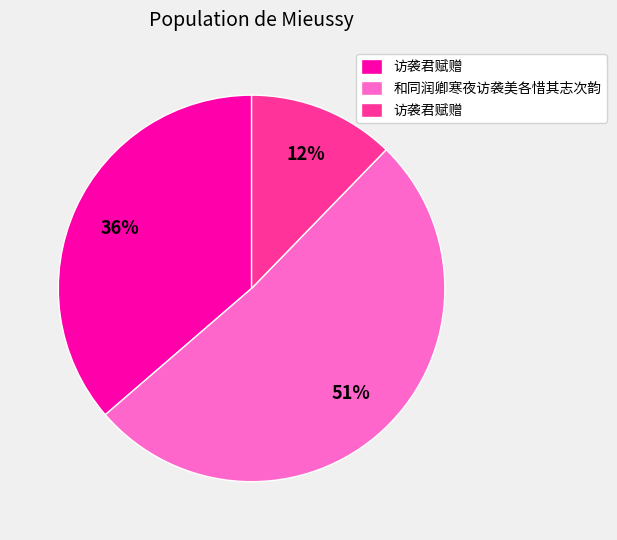

To the nearest percent, what is the average slice percentage?

33%